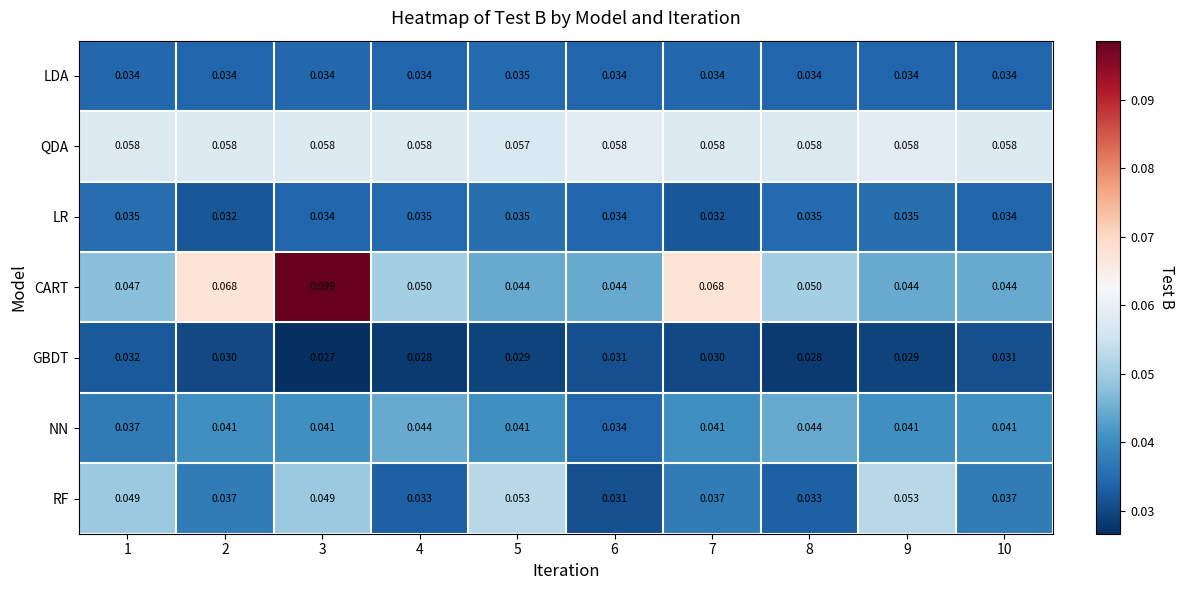

Is the value of CART at 2 greater than the value of LDA at 7?

Yes